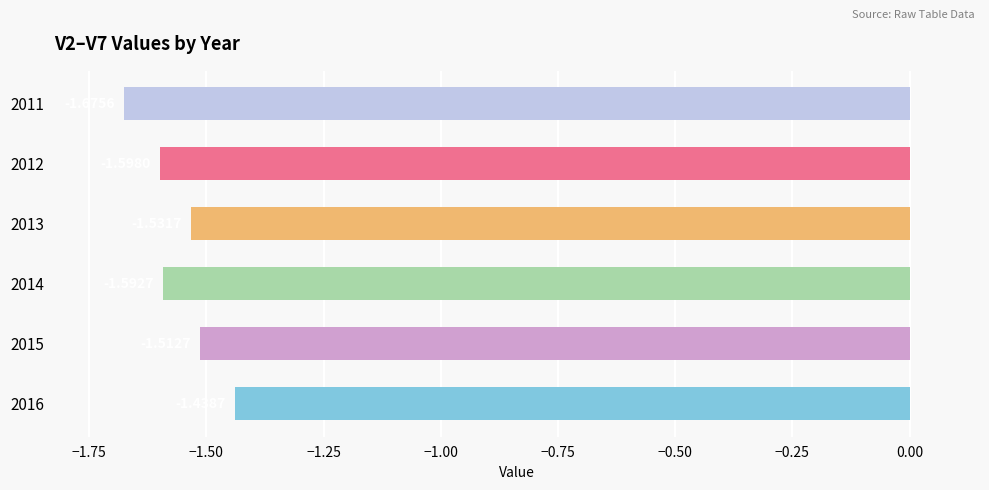

Which label corresponds to the smallest value in the chart?

2011